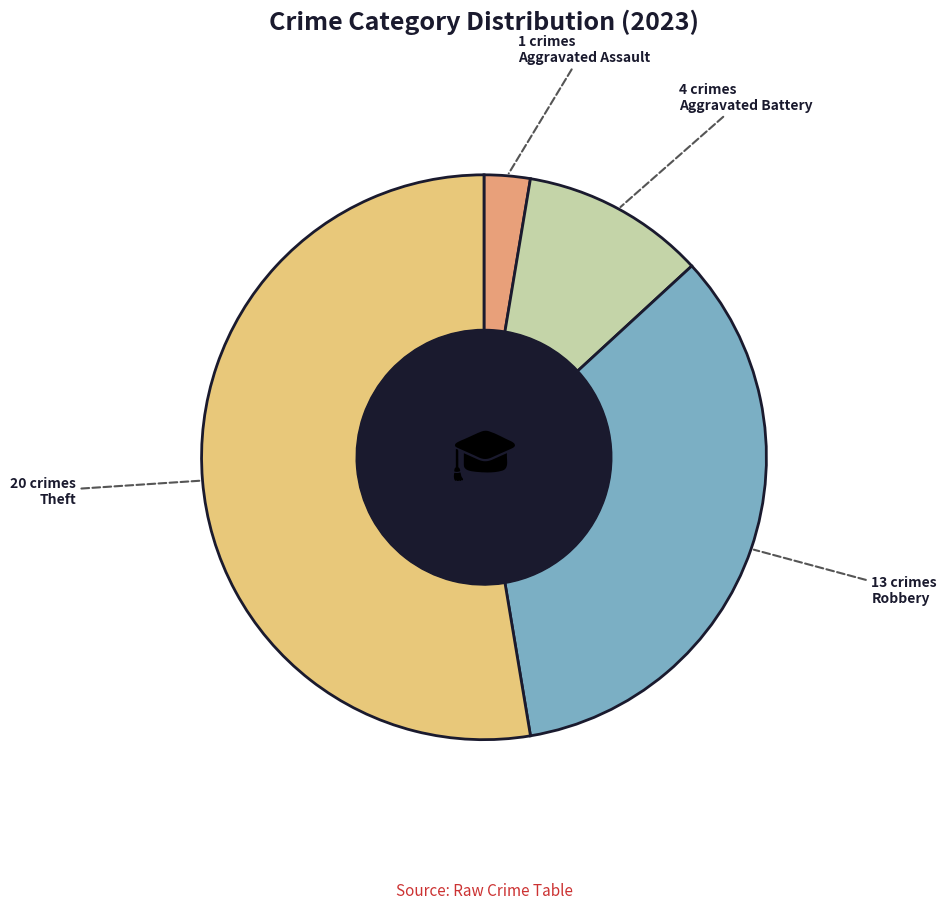

What is the ratio of the value at Theft to the value at Aggravated Battery?

5.0